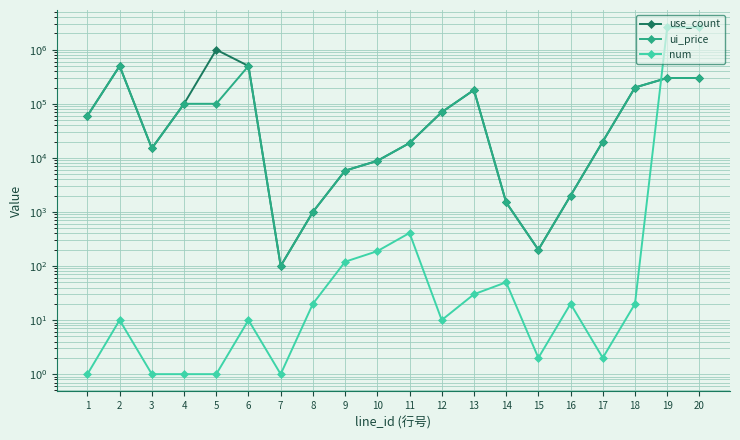

Which category has the highest value in the use_count series?

5